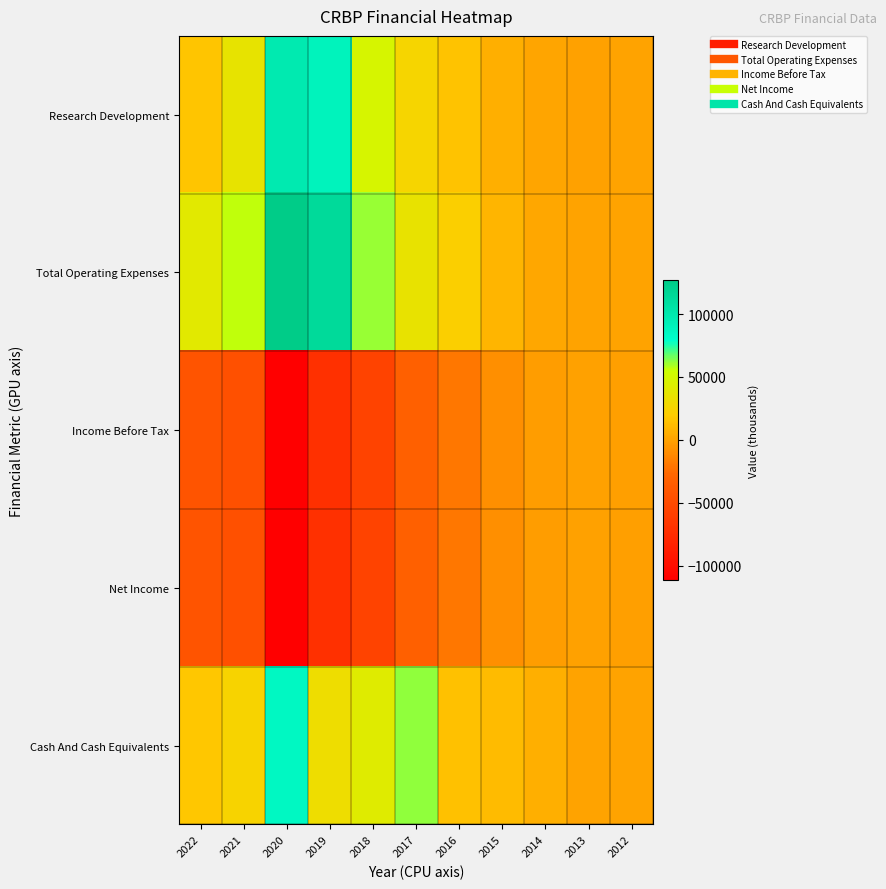

Reading right to left, extract all data points from this chart.

Research Development: 2012=500	2013=200	2014=1300	2015=5900	2016=15400	2017=26000	2018=48600	2019=89600	2020=98300	2021=36400	2022=16100
Total Operating Expenses: 2012=800	2013=600	2014=2500	2015=9500	2016=21900	2017=35000	2018=61600	2019=113200	2020=126700	2021=56900	2022=39800
Income Before Tax: 2012=-900	2013=-600	2014=-2500	2015=-8900	2016=-20000	2017=-32400	2018=-55700	2019=-71500	2020=-111300	2021=-45600	2022=-42300
Net Income: 2012=-900	2013=-600	2014=-2500	2015=-8900	2016=-20000	2017=-32400	2018=-55700	2019=-71500	2020=-111300	2021=-45600	2022=-42300
Cash And Cash Equivalents: 2012=500	2013=300	2014=6300	2015=12300	2016=15000	2017=62500	2018=41700	2019=31700	2020=85400	2021=25000	2022=17000